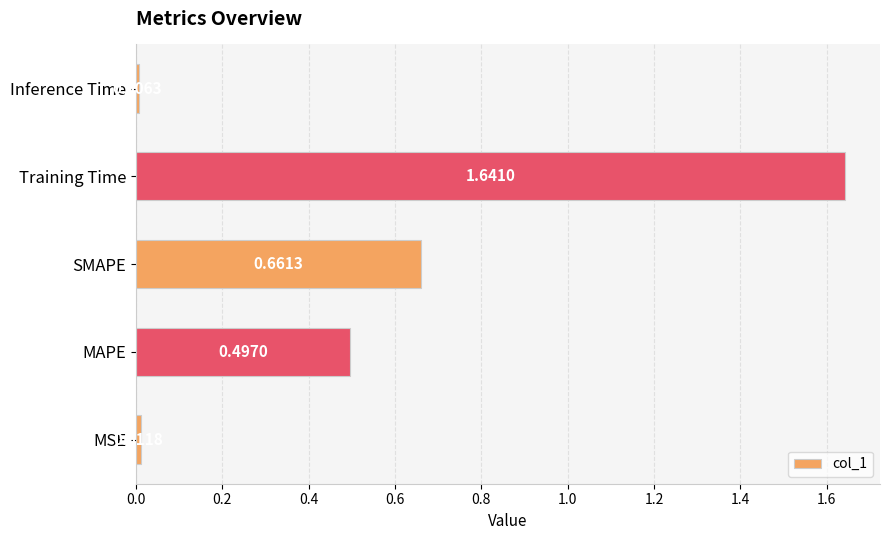

Where is the data nearest to the value 0?

Inference Time